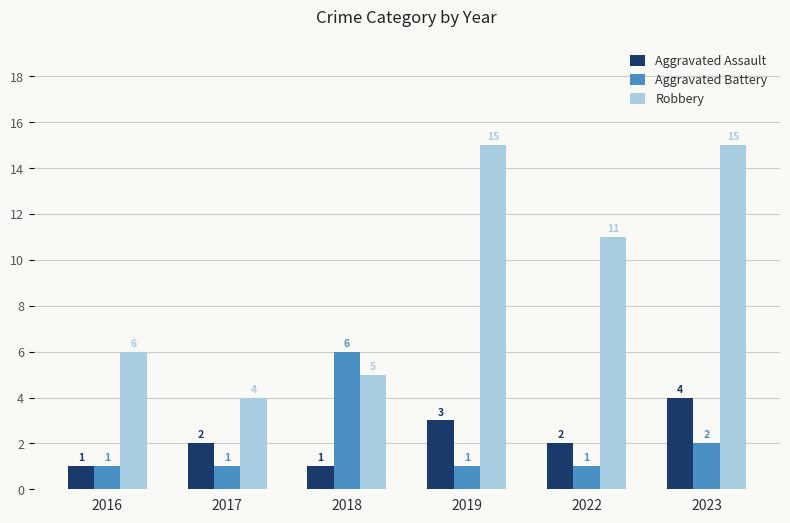

At which label is Aggravated Battery closest to 3?

2023